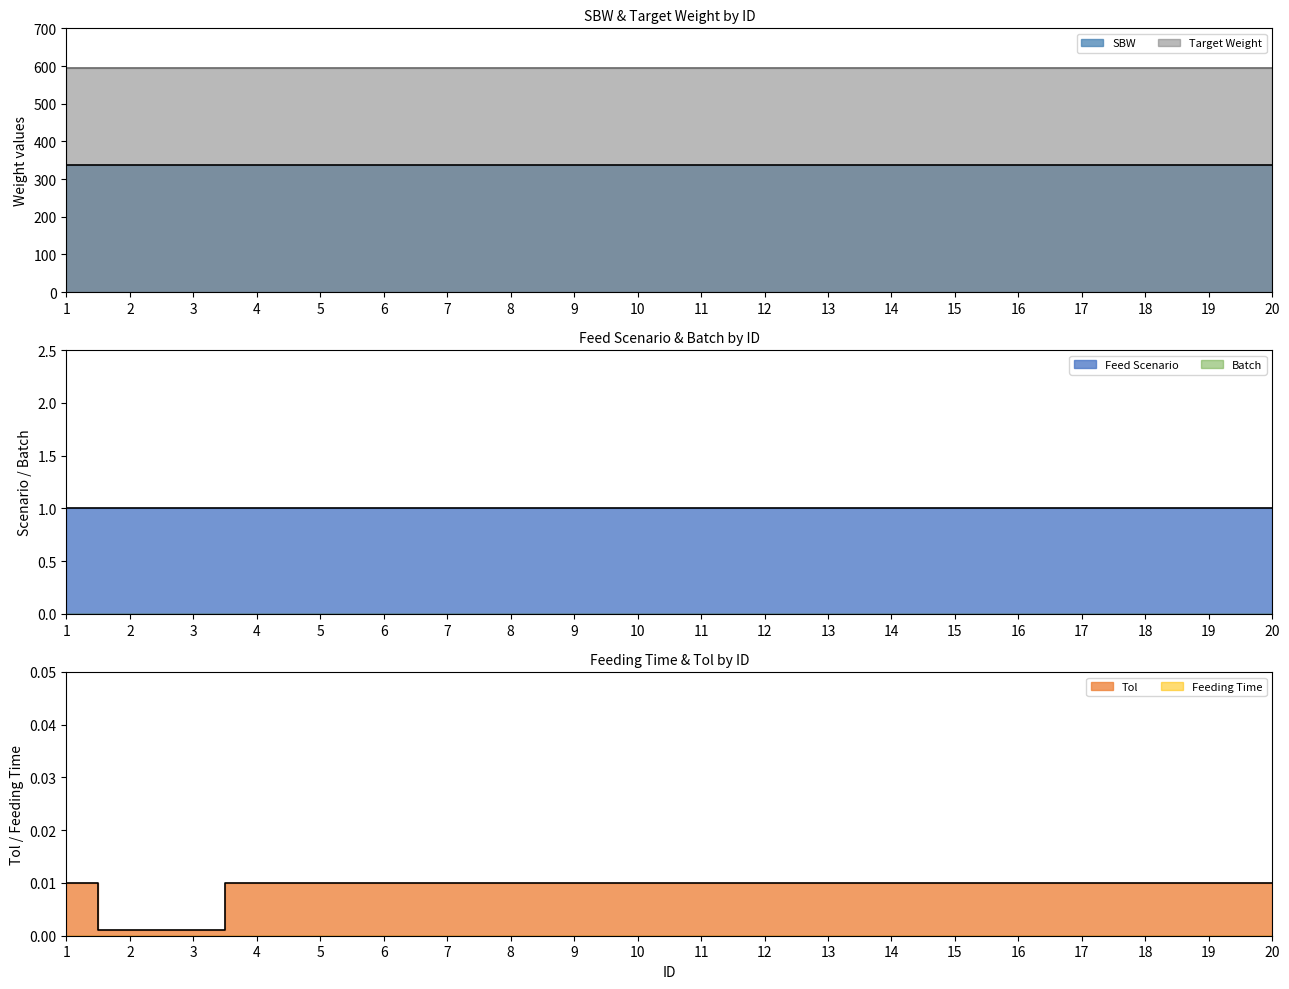

The value of Feed Scenario at 1 is 1.0. True or false?

True